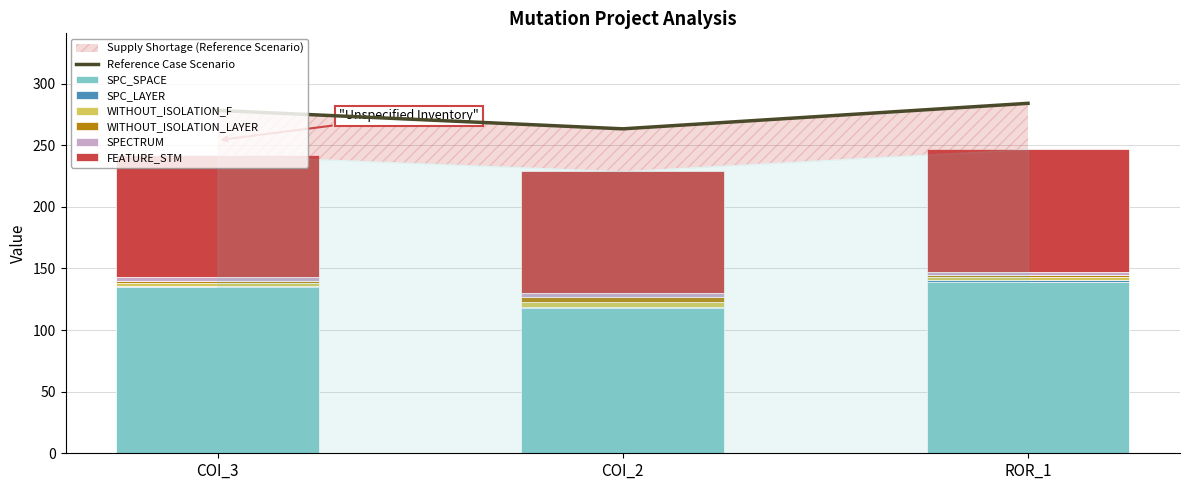

How many bars are there in total?

18